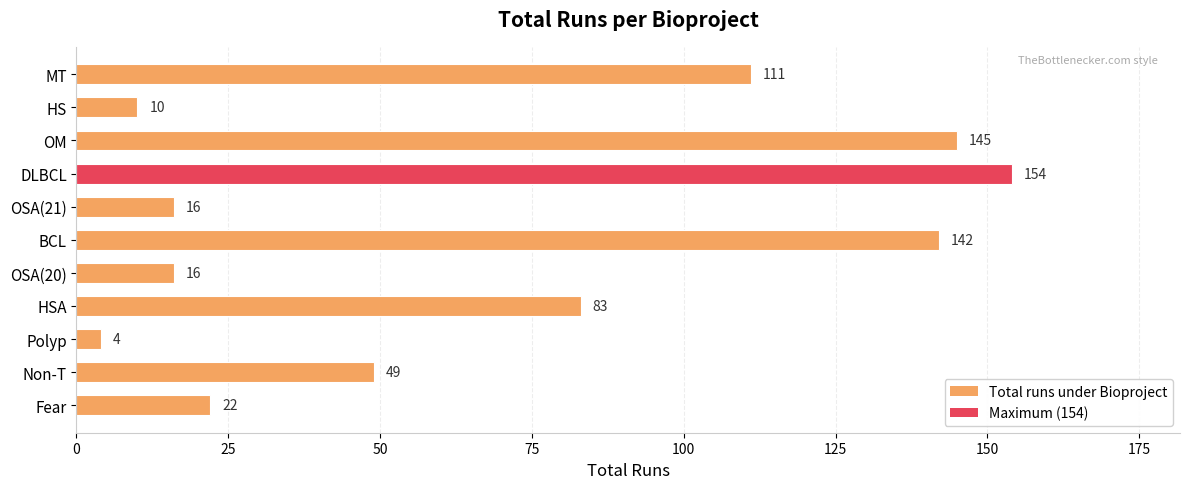

What is the approximate value at HS, to the nearest 10?

10